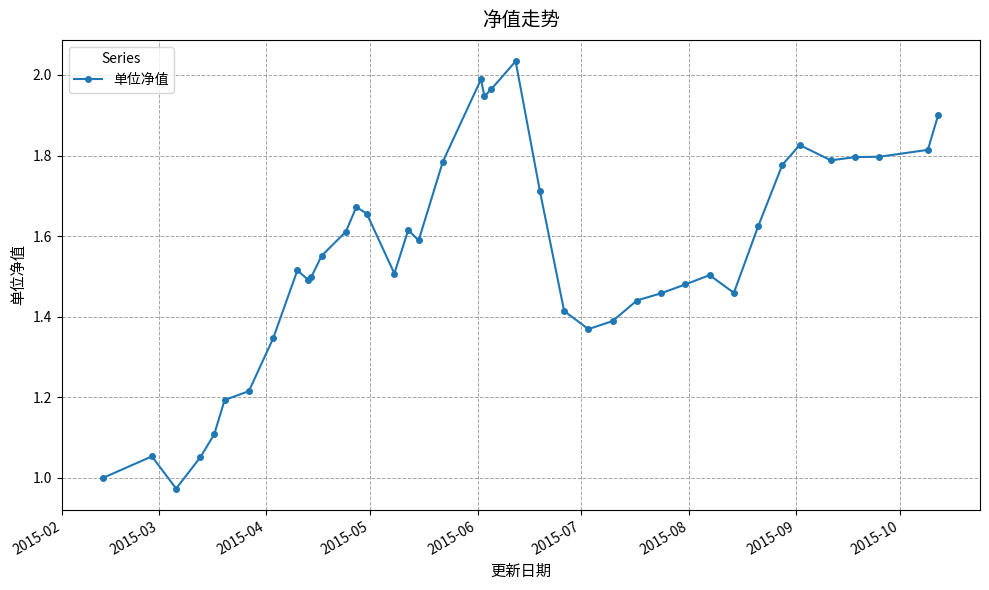

True or false: there are more than 0 points higher than both neighbors.

True